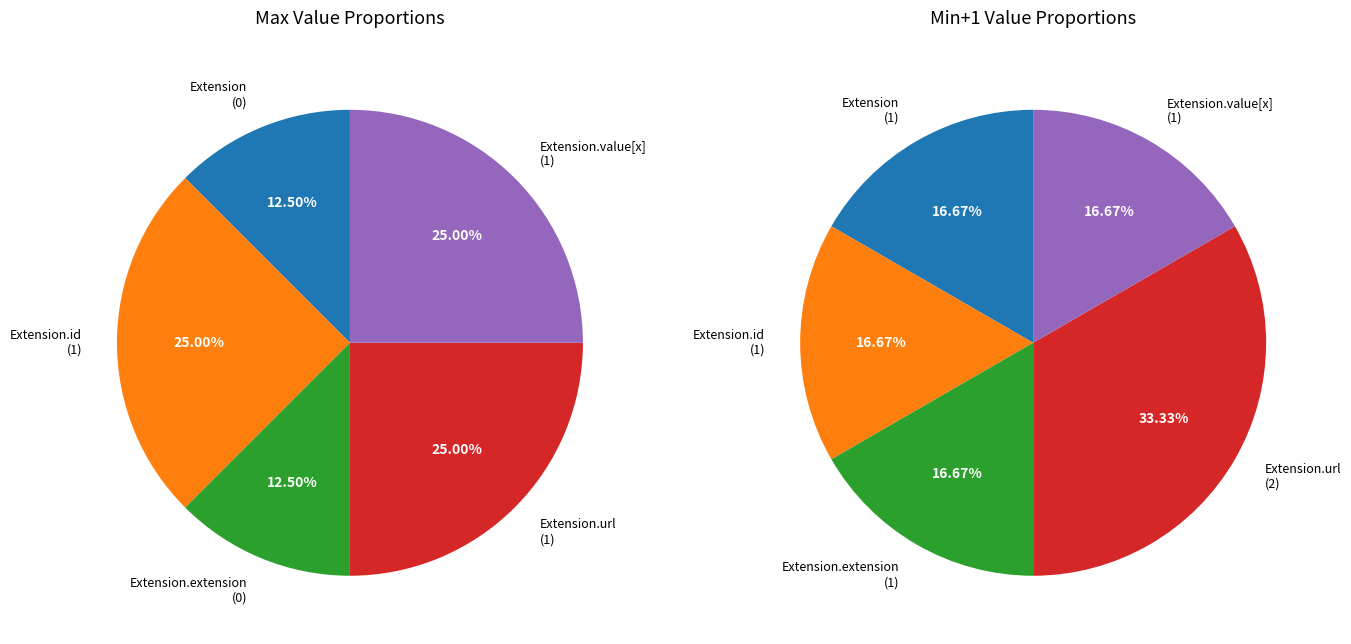

To the nearest percent, what is the difference between the Extension.url and Extension.id slice percentages?

100%